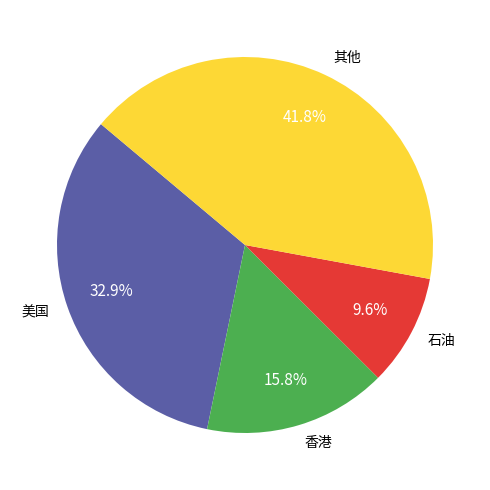

Does any single category account for the majority?

No